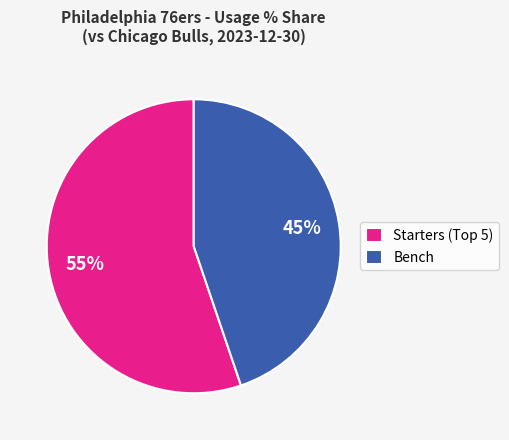

To the nearest percent, what percentage of the pie is Bench?

45%